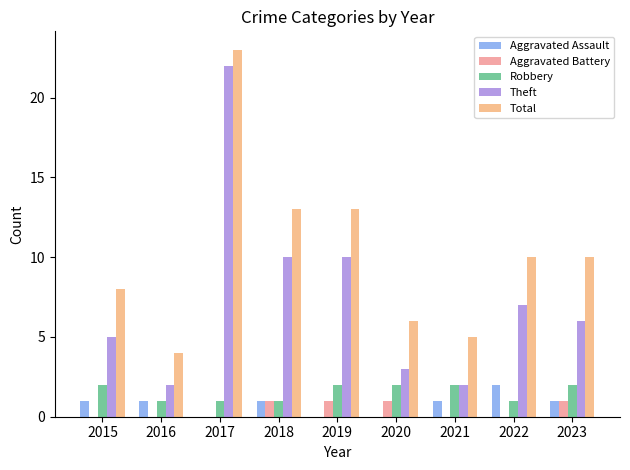

Are the bars grouped side by side (vs. stacked)?

Yes